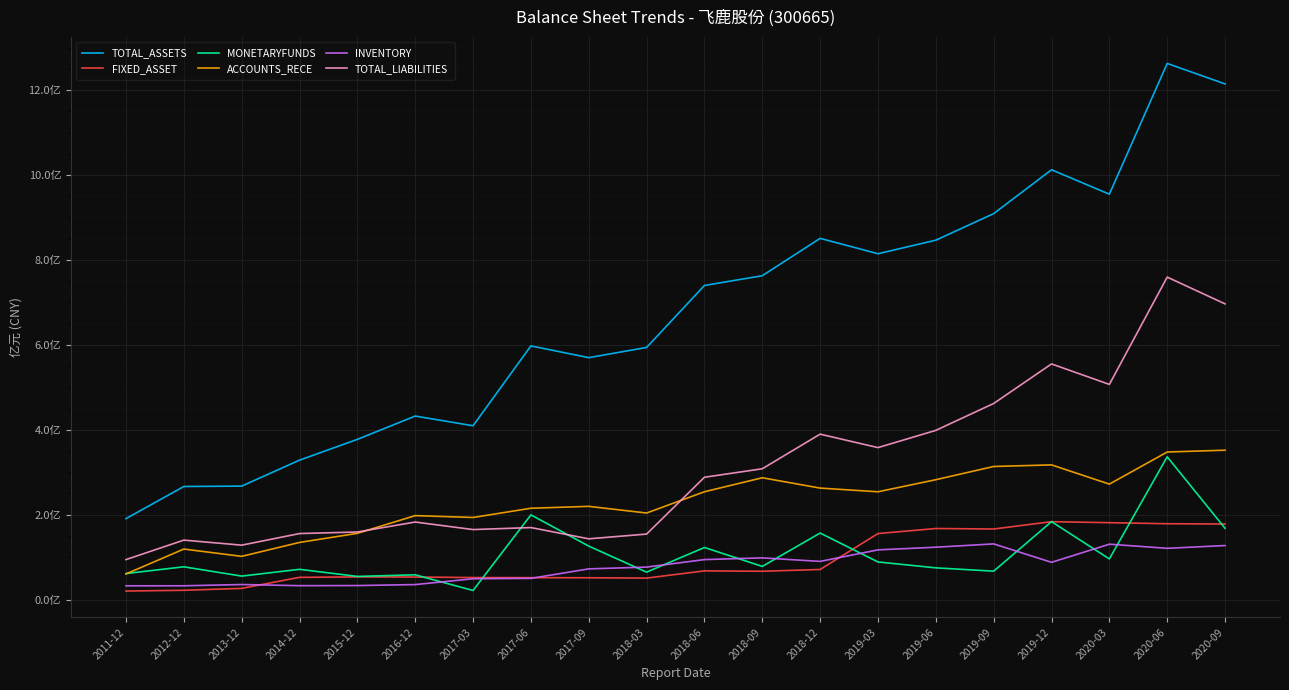

What are all the series names shown in the legend?

TOTAL_ASSETS, FIXED_ASSET, MONETARYFUNDS, ACCOUNTS_RECE, INVENTORY, TOTAL_LIABILITIES